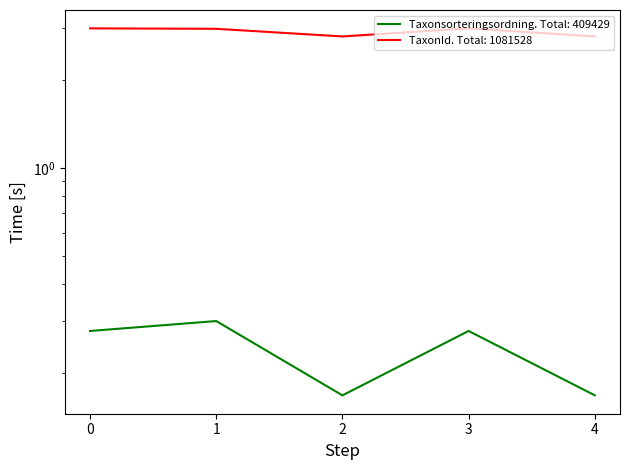

Which series has the largest range (max minus min)?

TaxonId